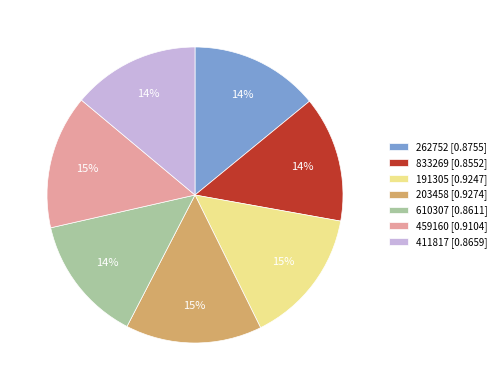

Do 411817 [0.8659] and 203458 [0.9274] together represent more than half of the pie?

No